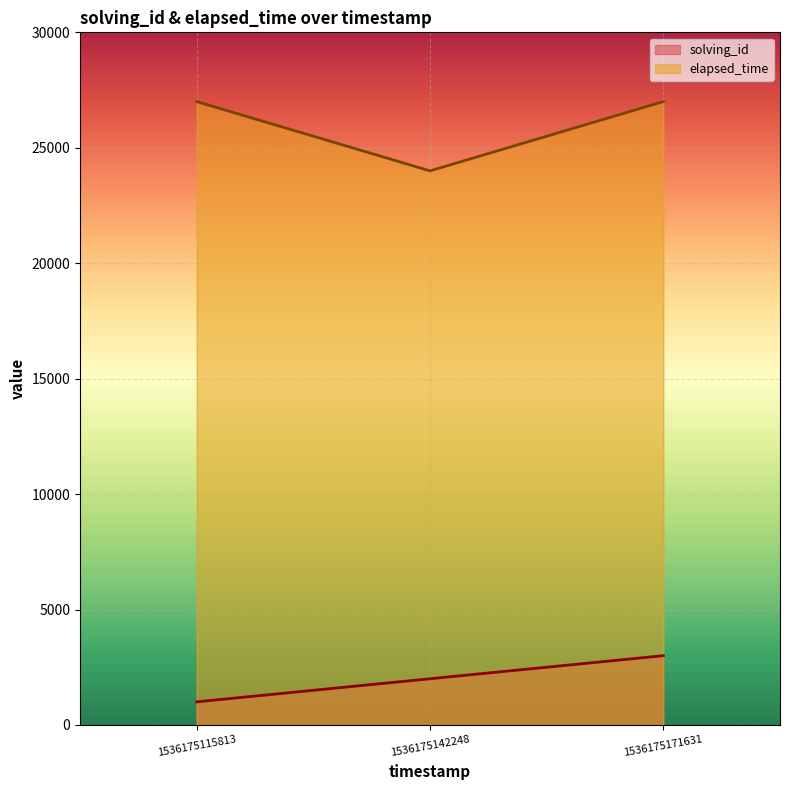

At 1536175115813, list the series in order from largest to smallest.

elapsed_time, solving_id